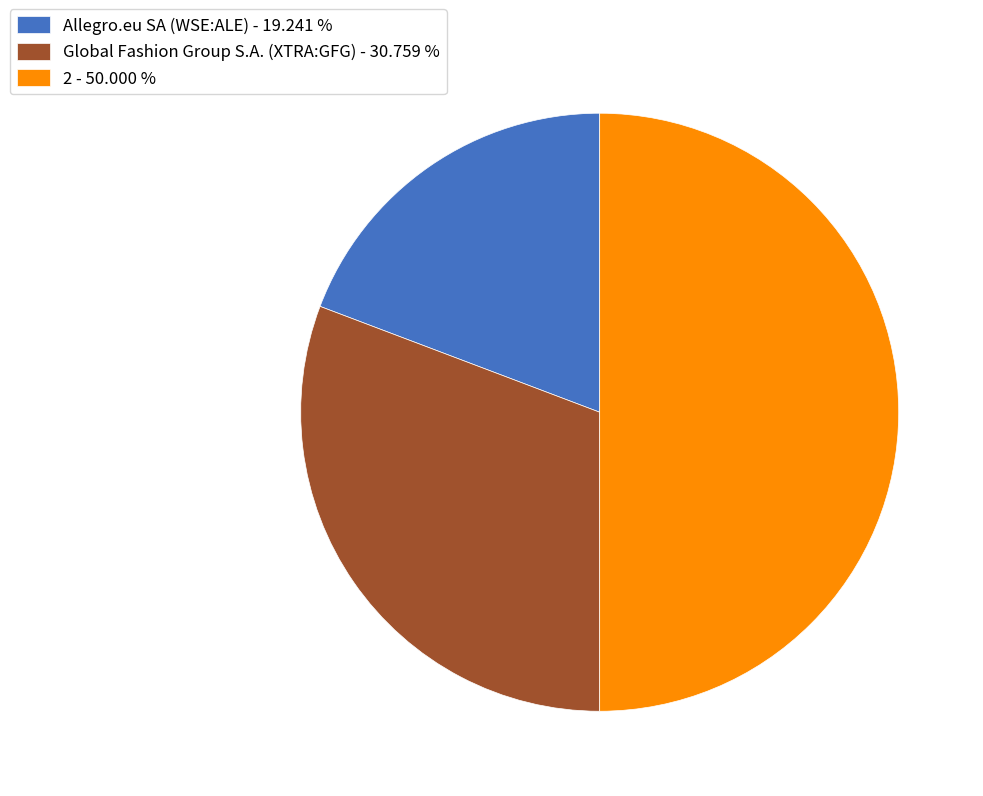

True or false: 2 accounts for 50% of the total.

True